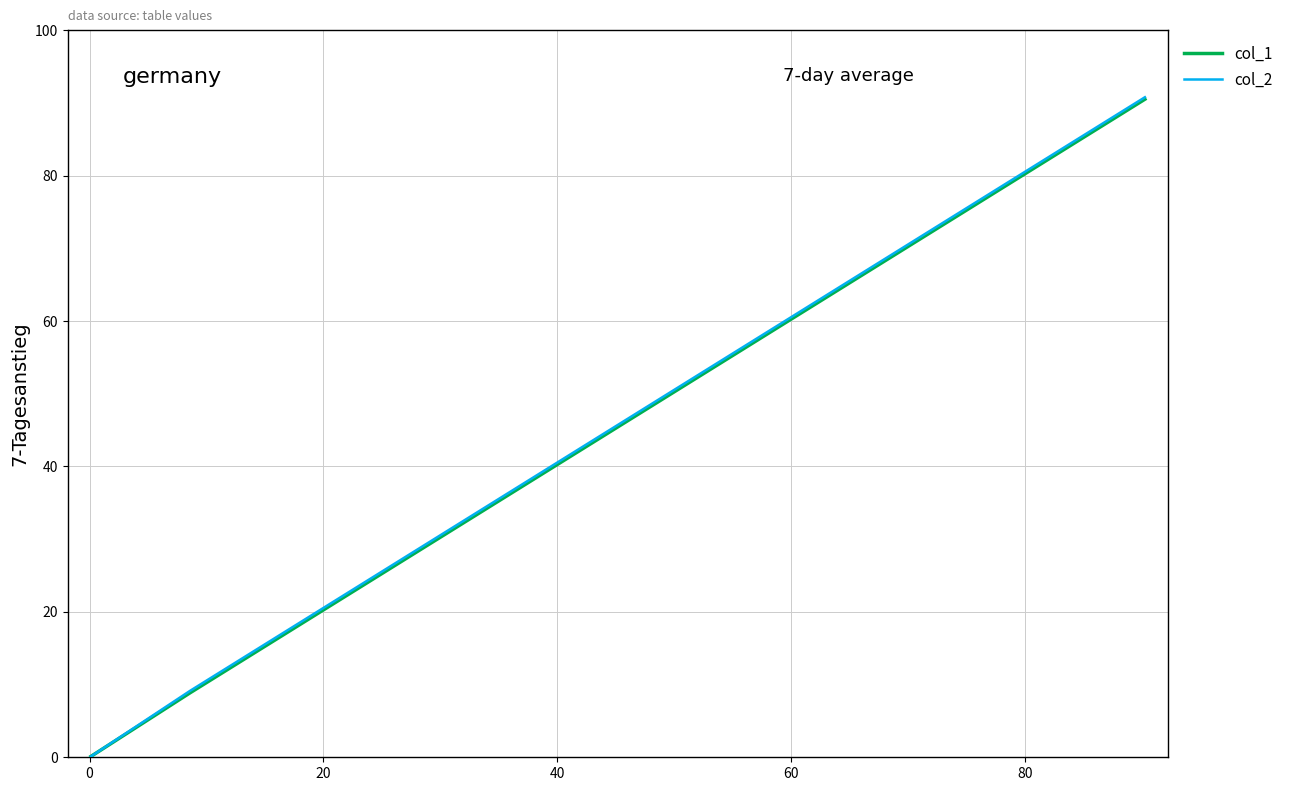

Does the chart have visible grid lines?

Yes